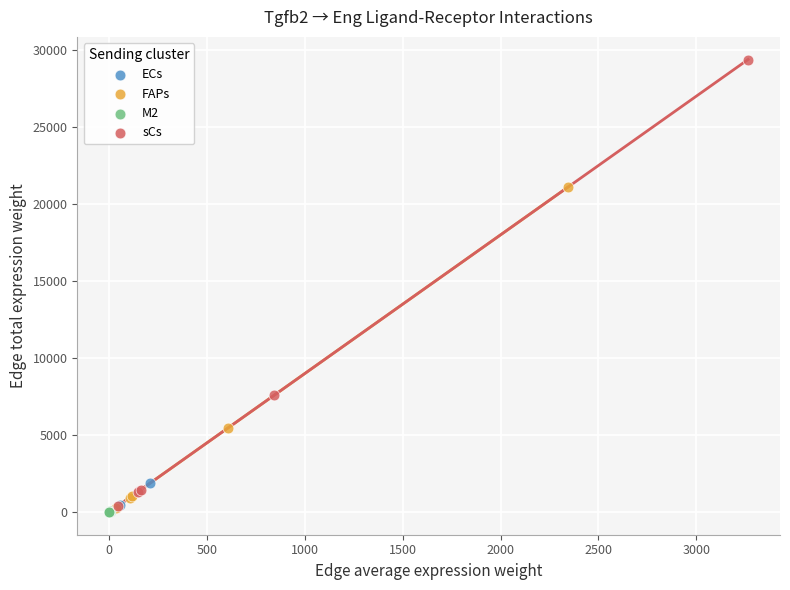

Which series has the widest spread of Y values?

sCs